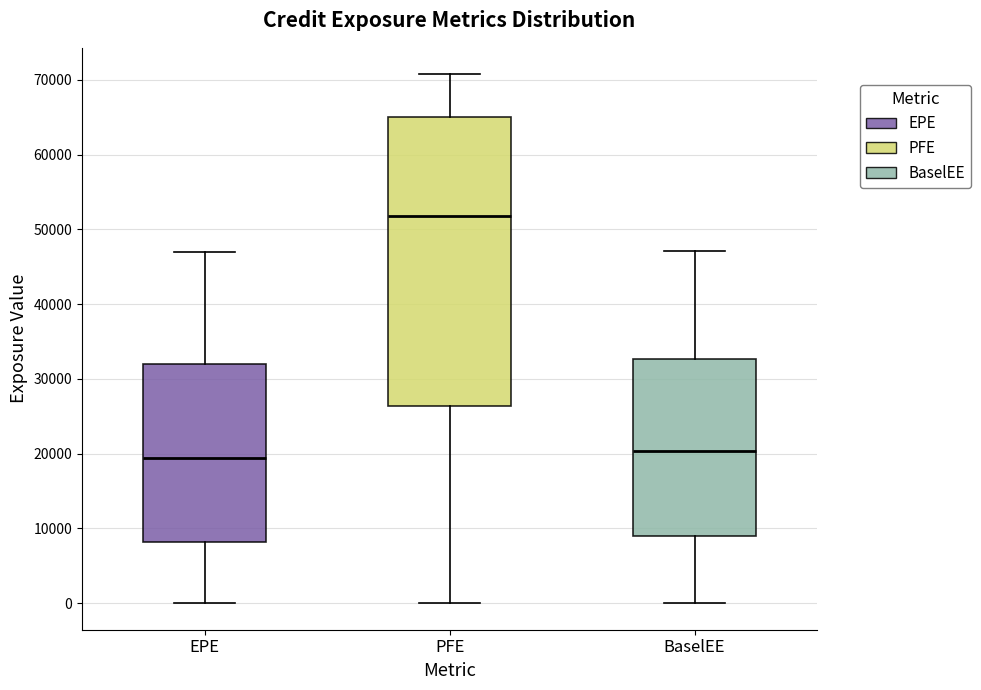

Where does the lower whisker of the box for EPE end on the y-axis? The values are not printed on the chart, so give them approximately, as read against the axis.

0